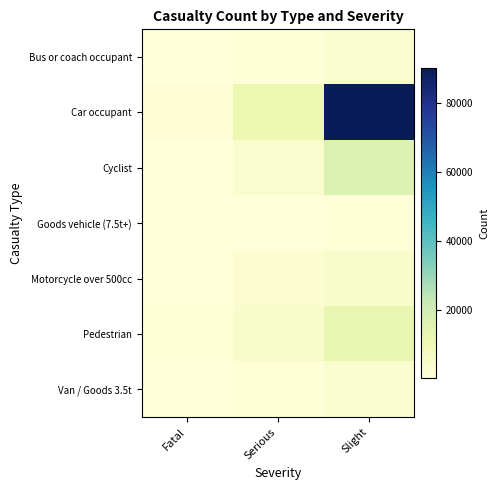

What is the difference between the highest and lowest values at Fatal?

1404